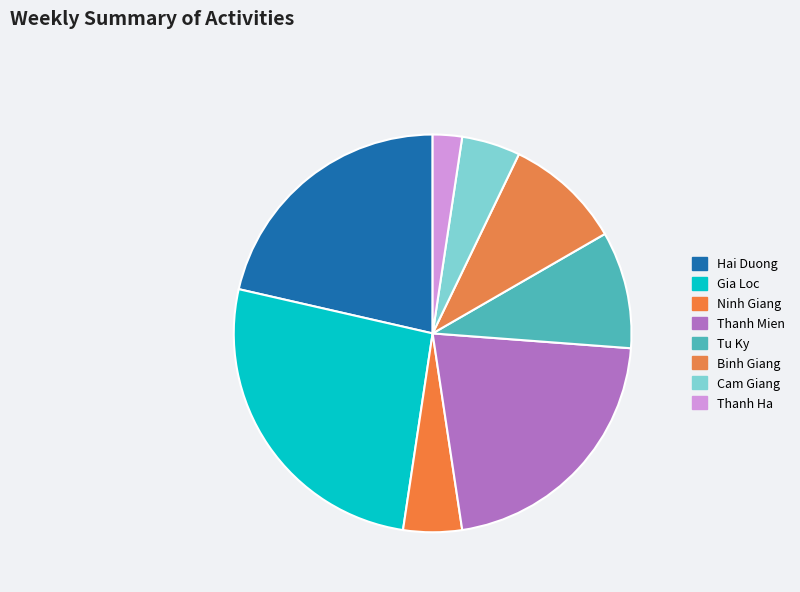

To the nearest percent, what is the combined percentage of Thanh Mien and Thanh Ha?

24%